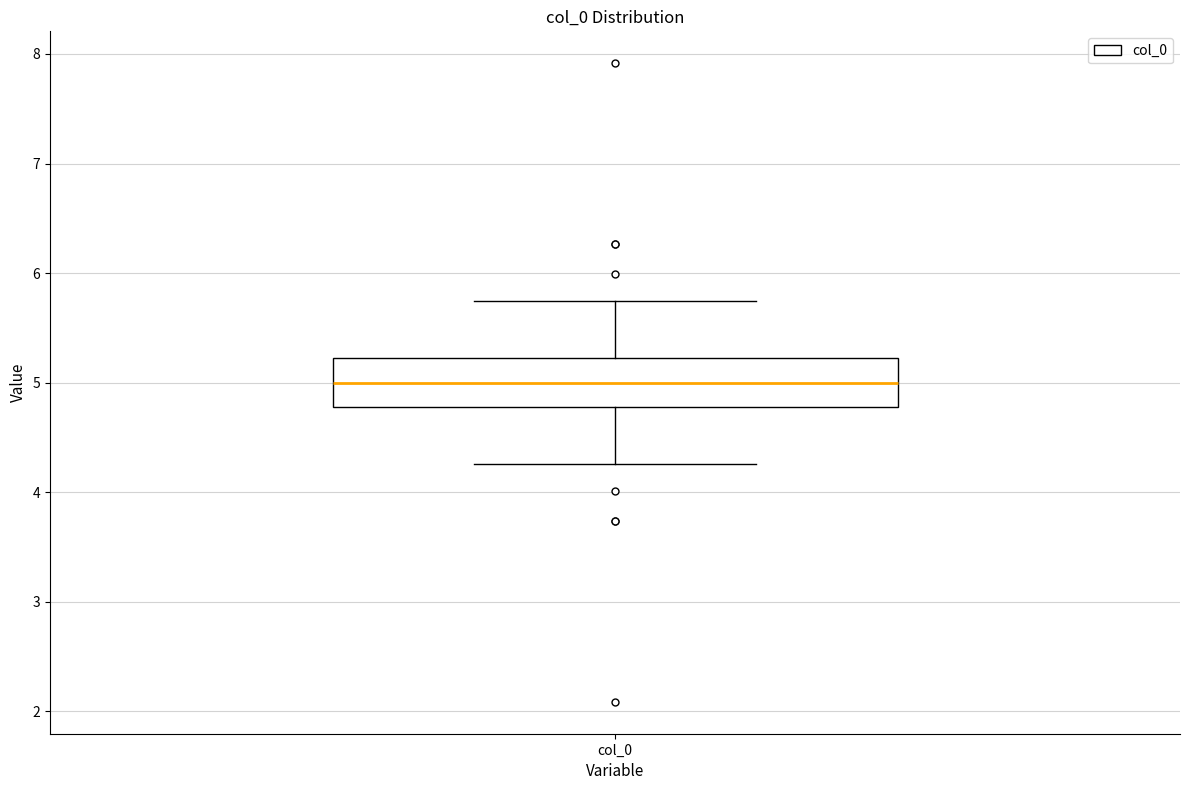

Read this box plot against the y-axis: the position of the median line, the range covered by the box, and the ends of both whiskers. The values are not printed on the chart, so give them approximately, as read against the axis.

median 5.0, box 4.8 to 5.2, whiskers 4.3 to 5.7